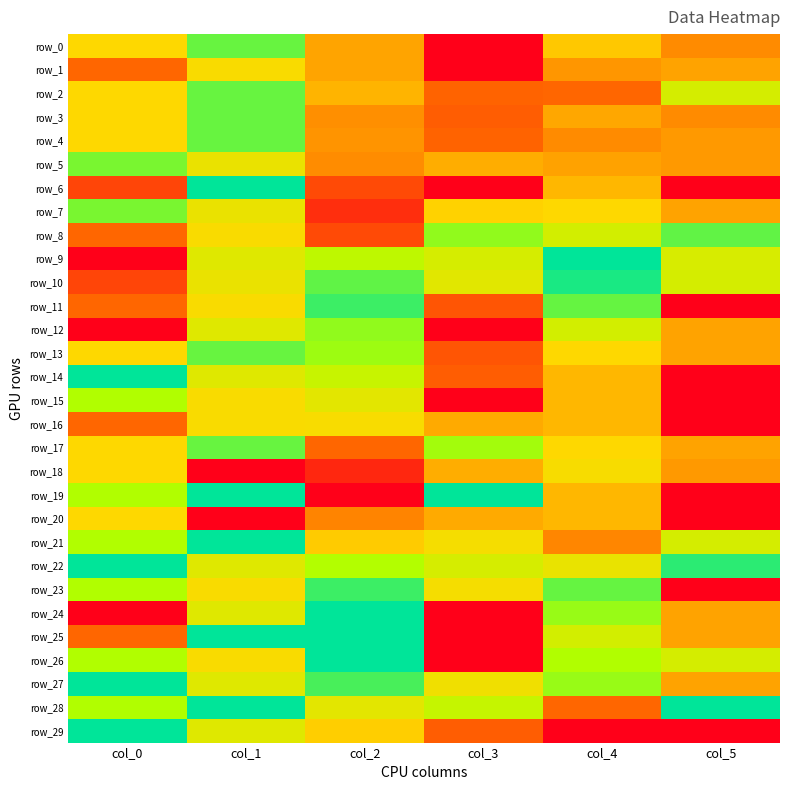

What is the highest value of the row_10 series?

1.0